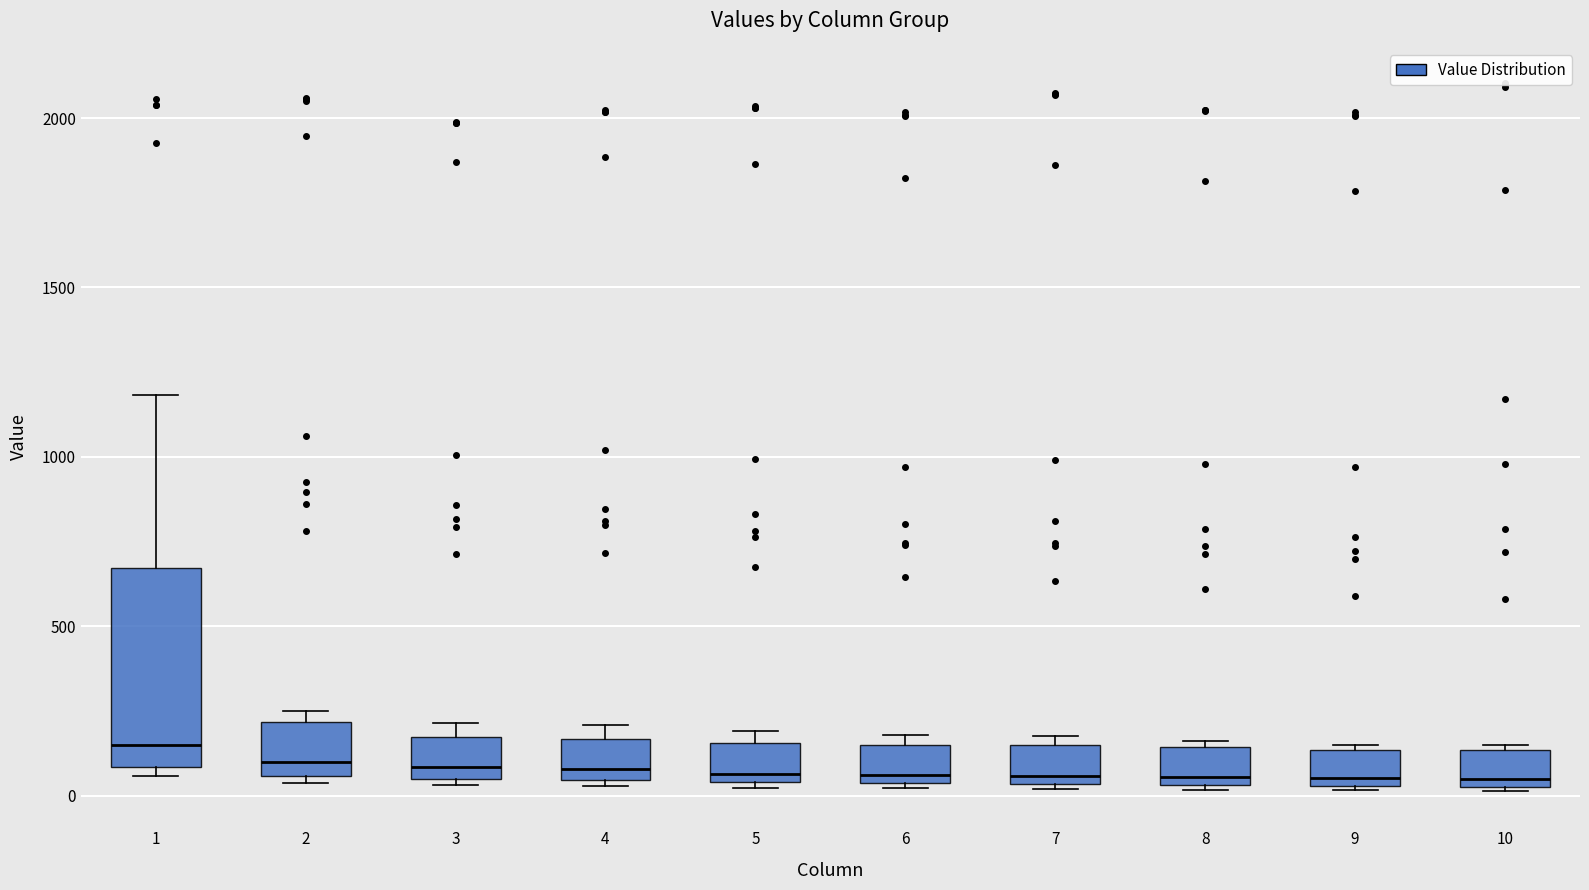

Reading left to right, transcribe this box plot: for each box, give where its median line is, the range the box spans, and where its two whiskers end, as read against the y-axis. The values are not printed on the chart, so give them approximately, as read against the axis.

1: median 150, box 100 to 650, whiskers 50 to 1200
2: median 100, box 50 to 200, whiskers 50 (just below the box's lower edge) to 250
3: median 100, box 50 to 150, whiskers 50 (just below the box's lower edge) to 200
4: median 100, box 50 to 150, whiskers 50 (just below the box's lower edge) to 200
5: median 50 (just above the box's lower edge), box 50 to 150, whiskers 0 to 200
6: median 50 (just above the box's lower edge), box 50 to 150, whiskers 0 to 200
7: median 50 (just above the box's lower edge), box 50 to 150, whiskers 0 to 200
8: median 50 (just above the box's lower edge), box 50 to 150, whiskers 0 to 150 (just above the box's upper edge)
9: median 50 (just above the box's lower edge), box 50 to 150, whiskers 0 to 150 (just above the box's upper edge)
10: median 50 (just above the box's lower edge), box 50 to 150, whiskers 0 to 150 (just above the box's upper edge)